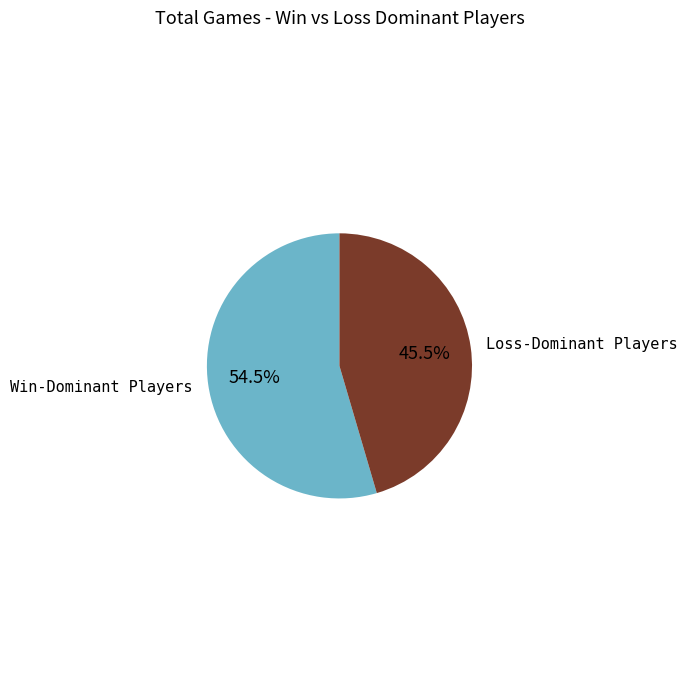

Does any single category account for the majority?

Yes